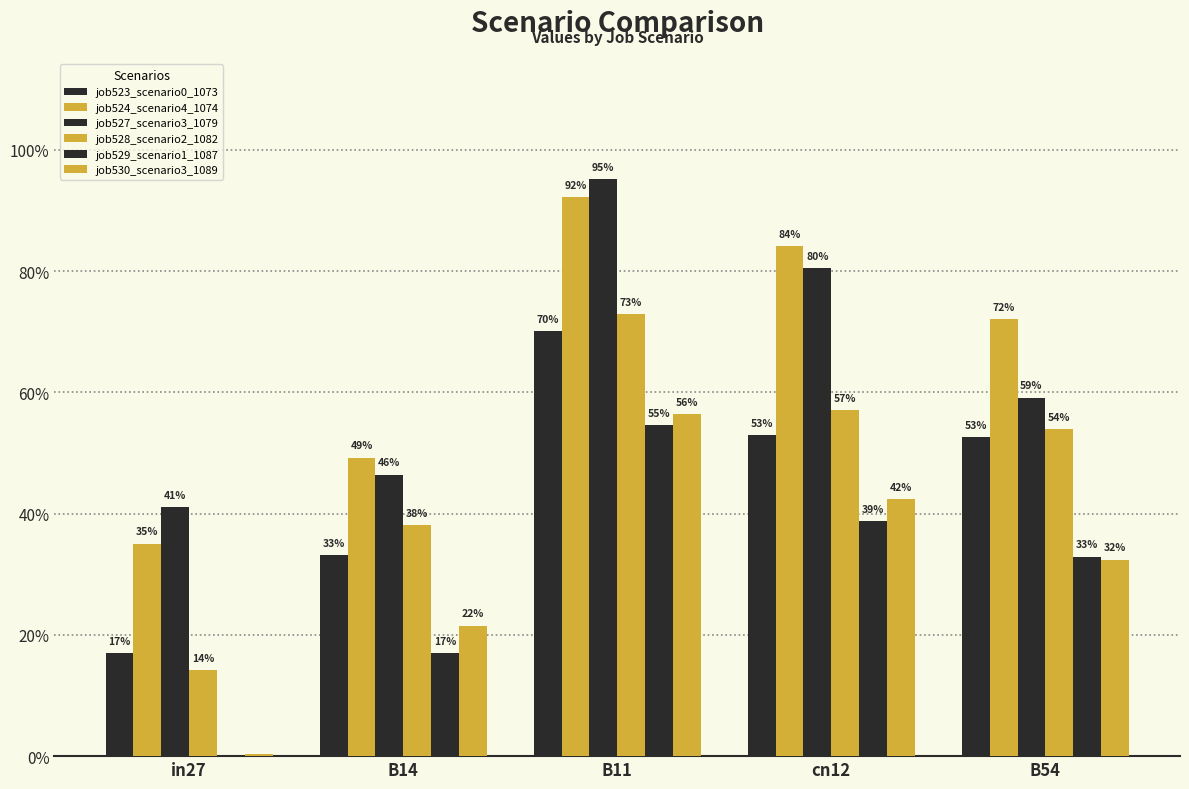

Does the chart contain stacked bars?

No